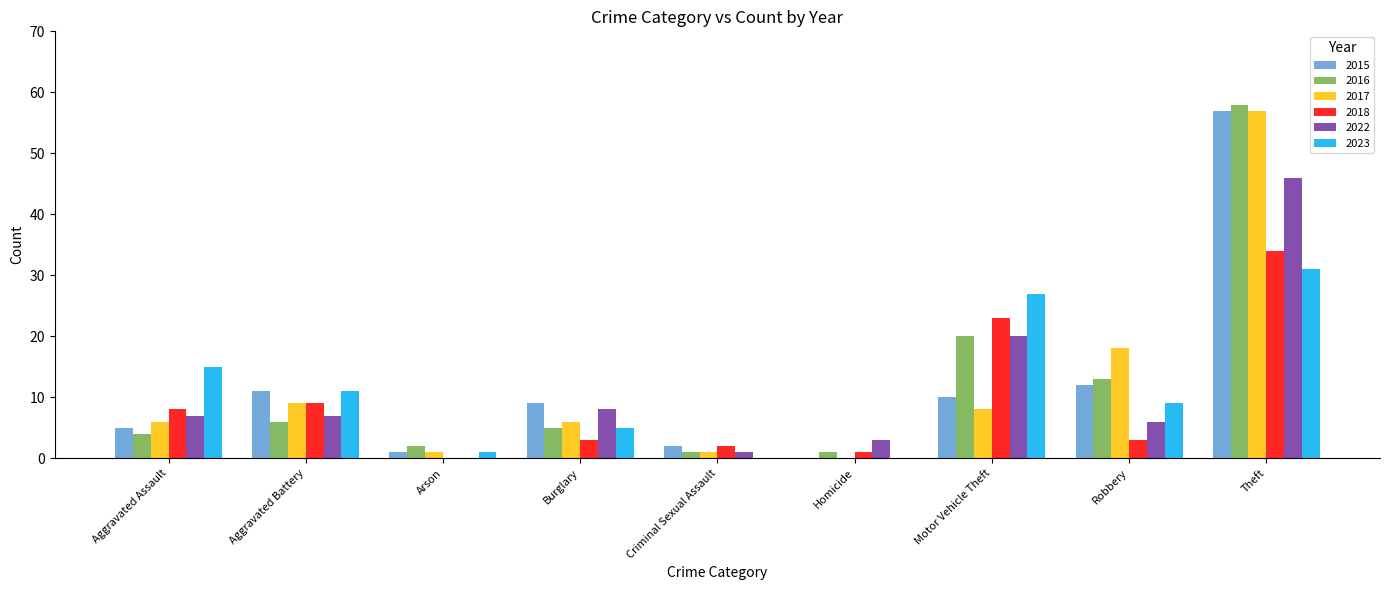

Is the value of 2022 at Robbery greater than the value of 2016 at Aggravated Assault?

Yes